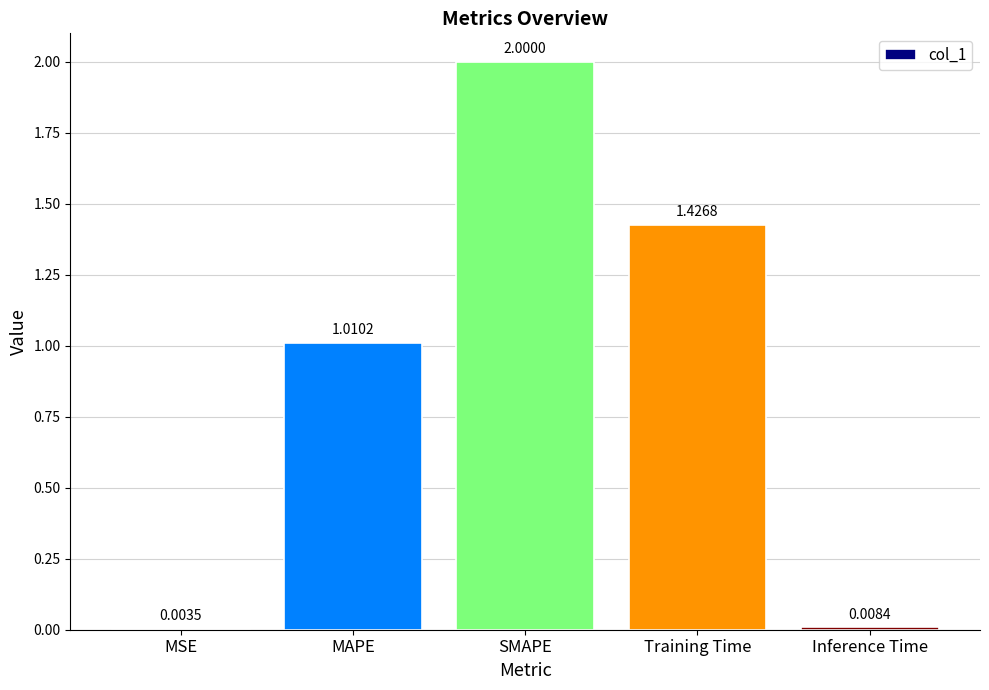

Between Inference Time and MAPE, which is larger?

MAPE